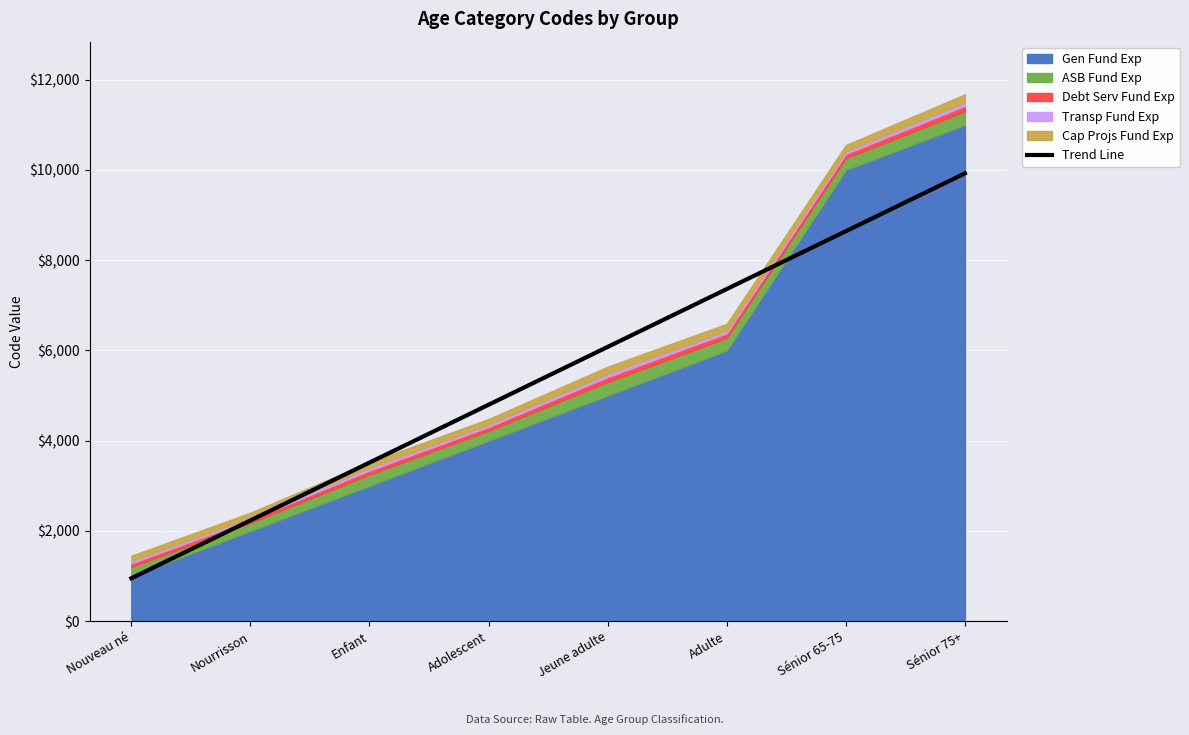

How many values exceed 6077?

4